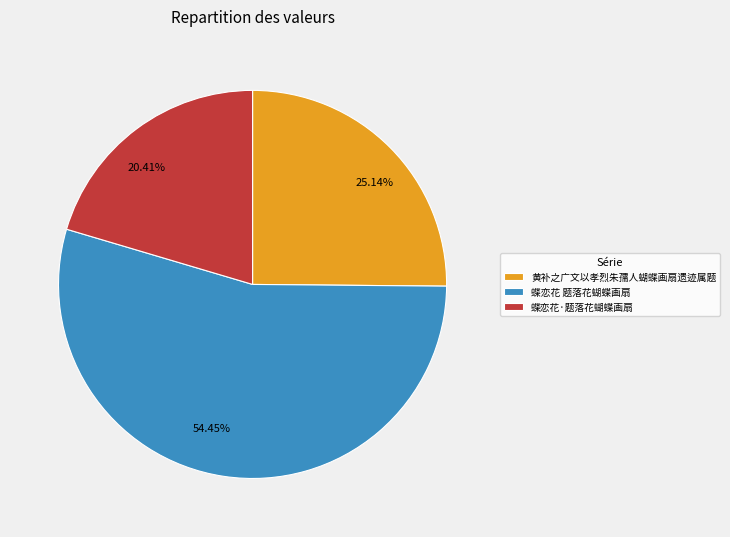

Which slice is the largest?

蝶恋花 题落花蝴蝶画扇